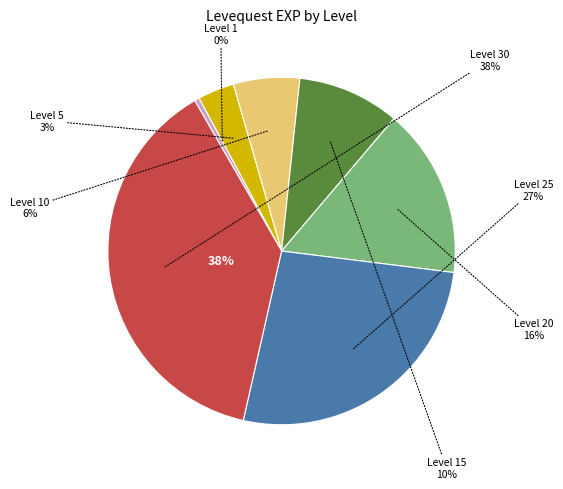

Count the number of slices in the pie.

7